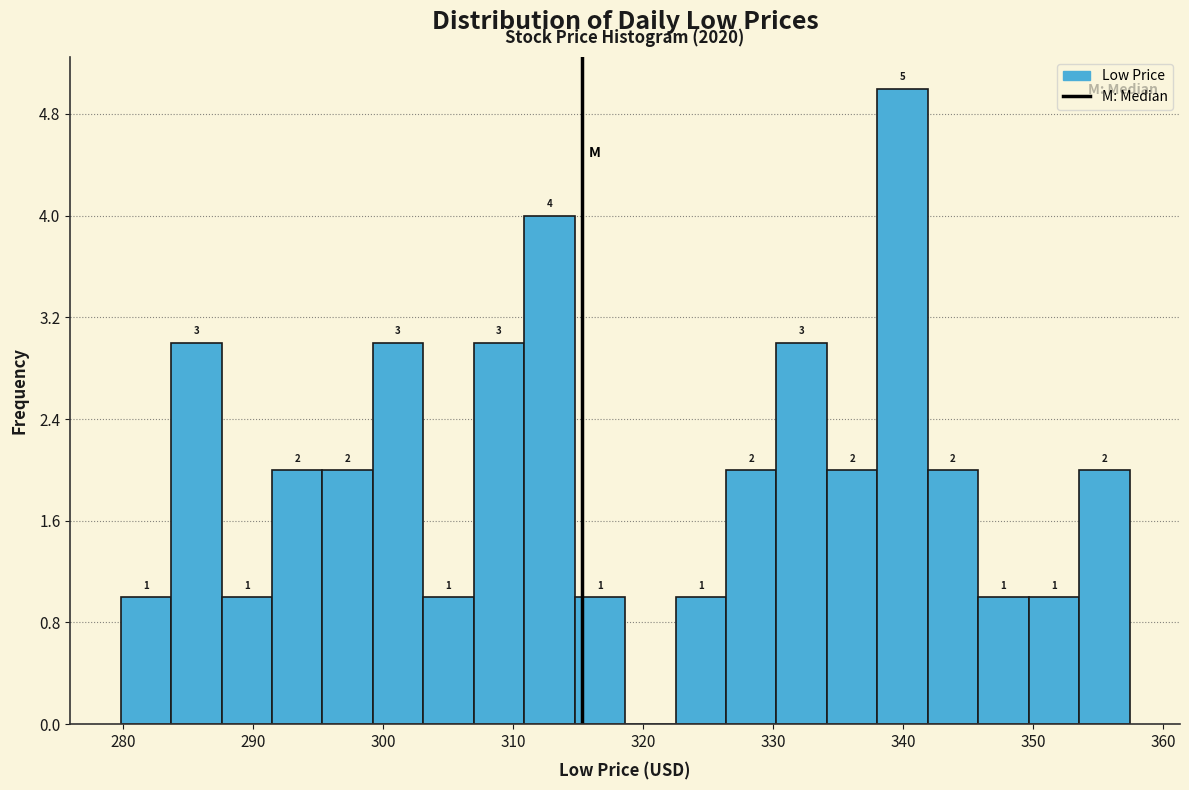

Around what value on the x-axis is the tallest bar? Give the approximate position of its centre, as read against the axis.

340